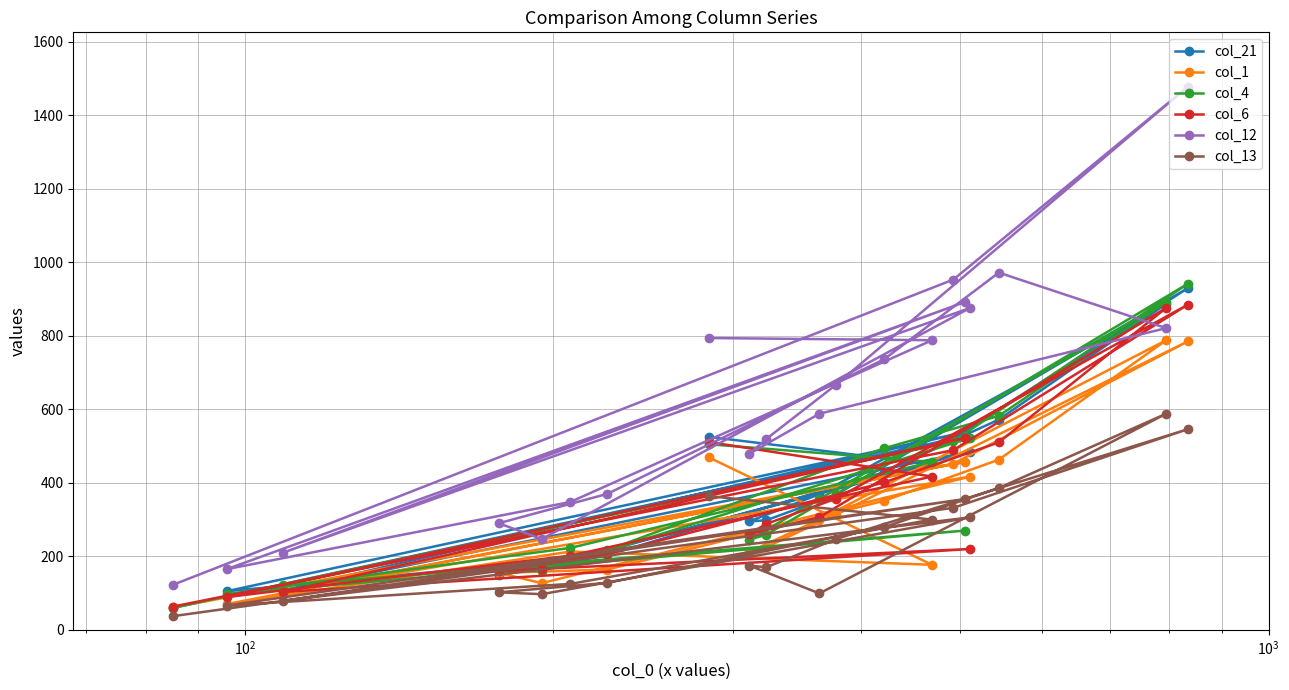

What is the value of the col_1 point at the 10th from the left?

225